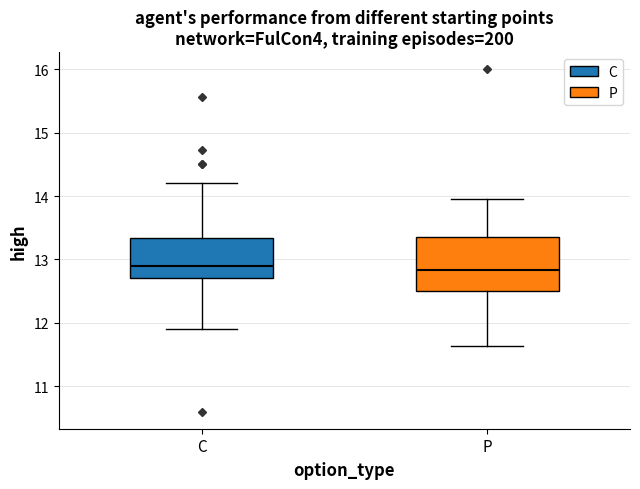

Reading left to right, transcribe this box plot: for each box, give where its median line is, the range the box spans, and where its two whiskers end, as read against the y-axis. The values are not printed on the chart, so give them approximately, as read against the axis.

C: median 12.9, box 12.7 to 13.3, whiskers 11.9 to 14.2
P: median 12.8, box 12.5 to 13.4, whiskers 11.6 to 14.0